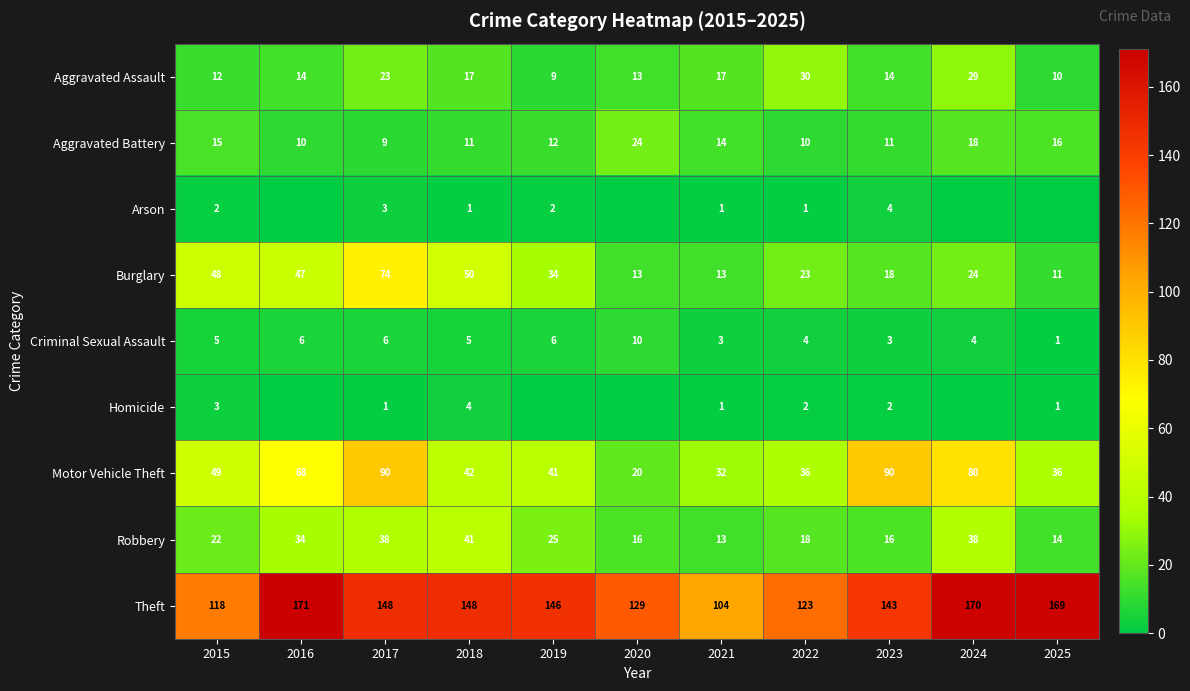

What is the average value of the Robbery series?

25